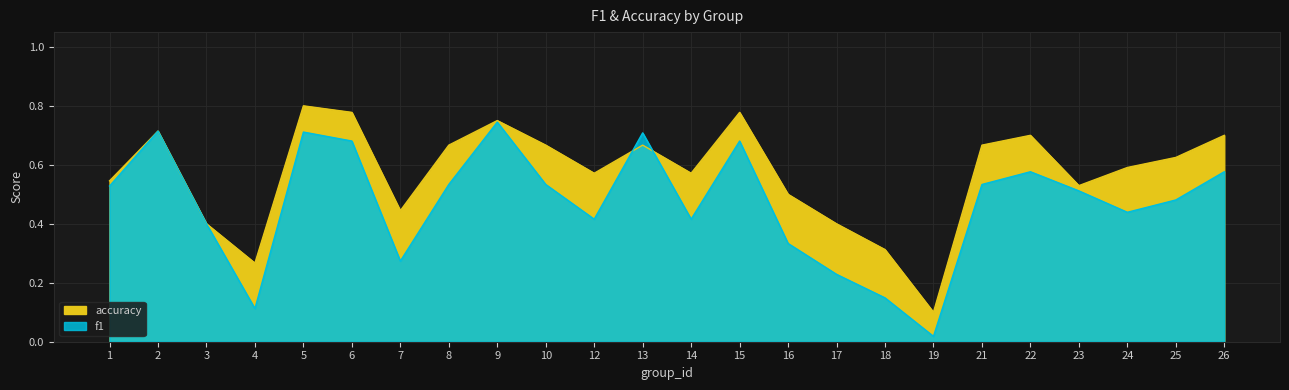

What is the value of the f1 point at the 22nd from the left?

0.4